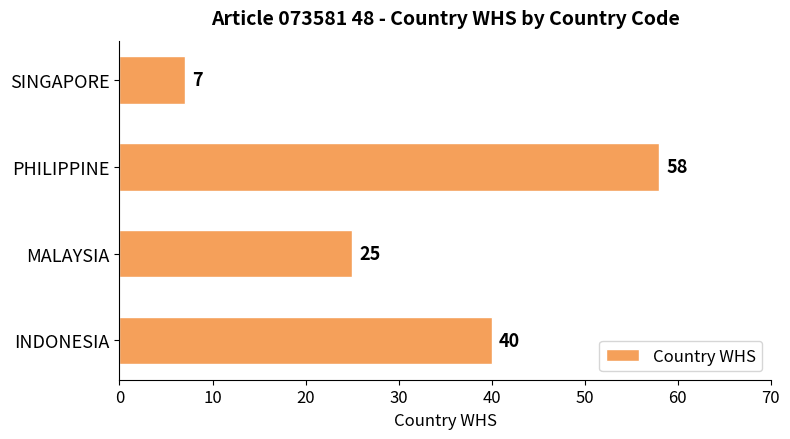

Reading bottom to top, what are all the values shown in this chart?

INDONESIA=40	MALAYSIA=25	PHILIPPINE=58	SINGAPORE=7